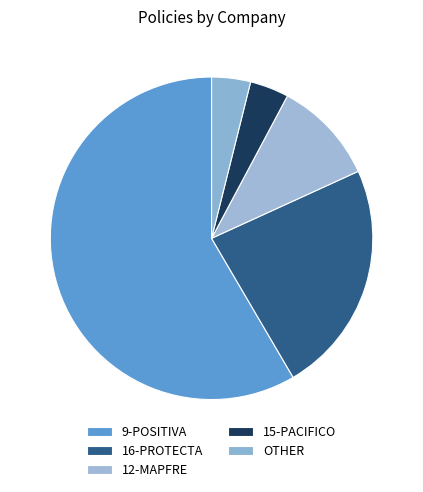

Is it true that 12-MAPFRE is 1% of the pie?

False